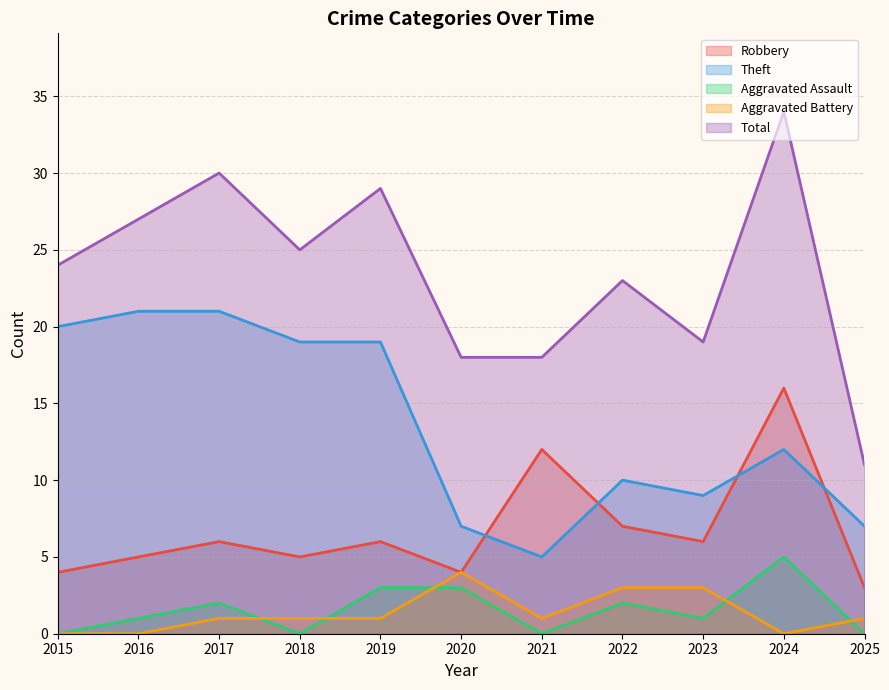

Reading left to right, what are all the values shown in this chart?

Robbery: 4	5	6	5	6	4	12	7	6	16	3
Theft: 20	21	21	19	19	7	5	10	9	12	7
Aggravated Assault: 0	1	2	0	3	3	0	2	1	5	0
Aggravated Battery: 0	0	1	1	1	4	1	3	3	0	1
Total: 24	27	30	25	29	18	18	23	19	34	11